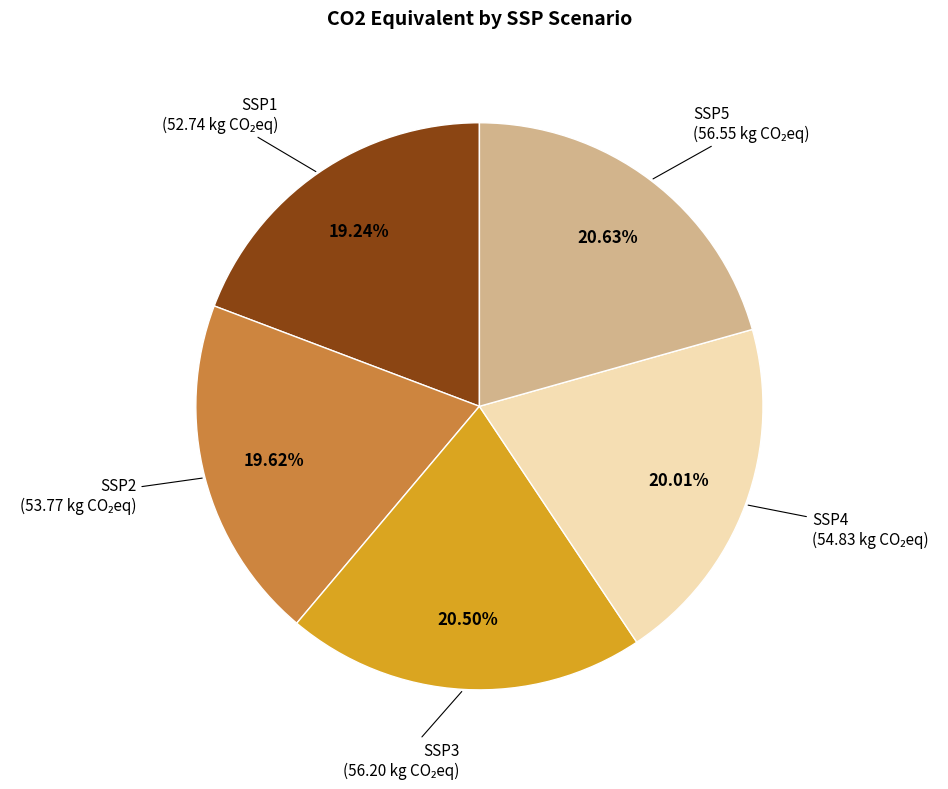

Is there any slice that represents more than half of the pie?

No